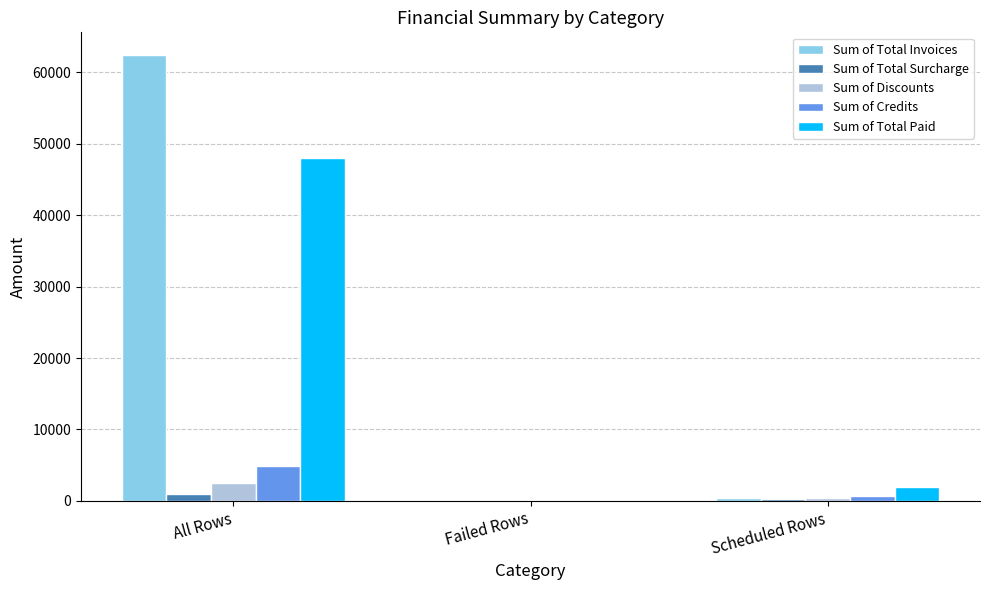

Is the value of Sum of Total Invoices at All Rows greater than the value of Sum of Discounts at Failed Rows?

Yes